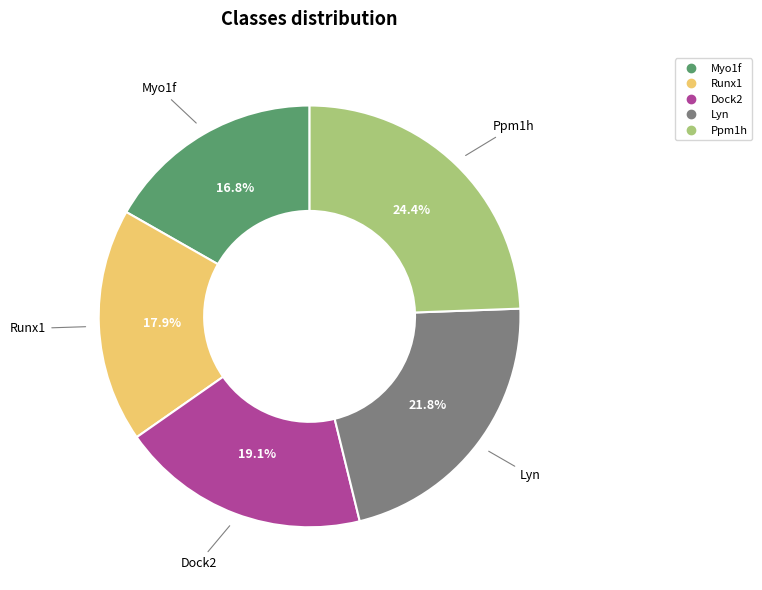

Count the number of slices in the pie.

5